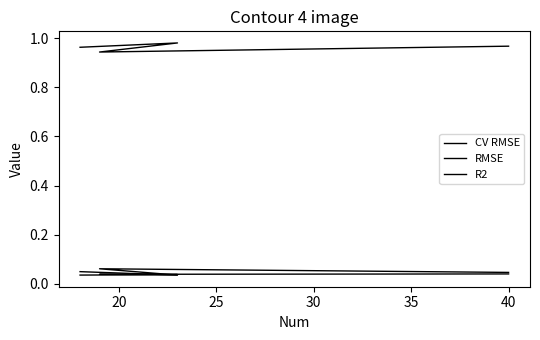

True or false: R2 and CV RMSE intersect in this chart.

False